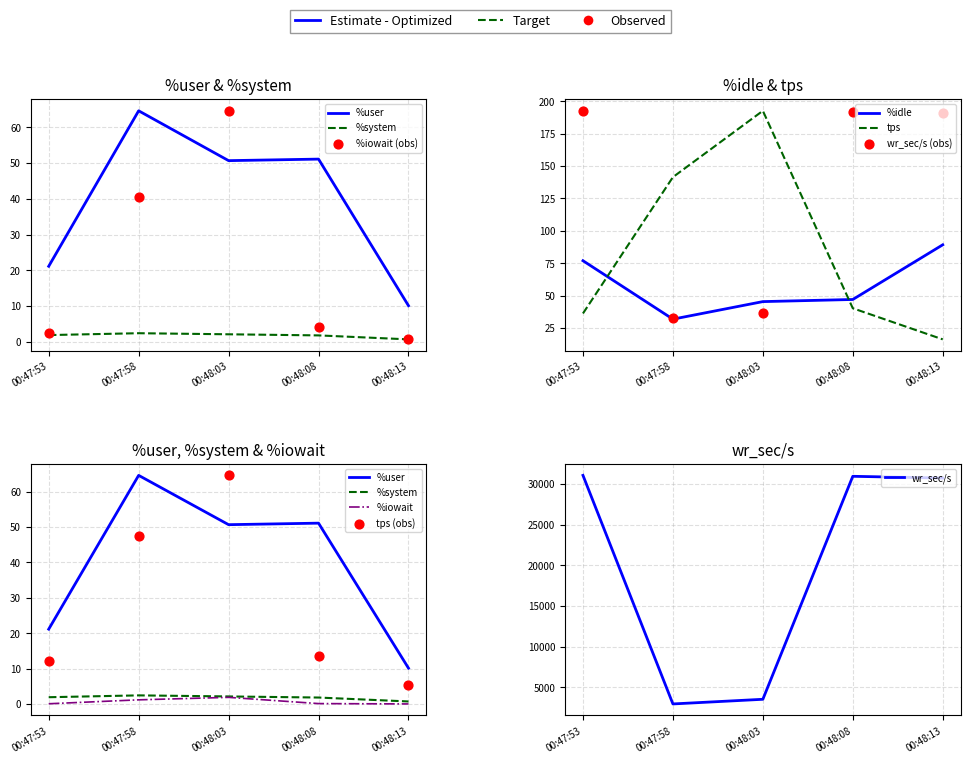

What is the total value across all series at 00:48:13?

306.9